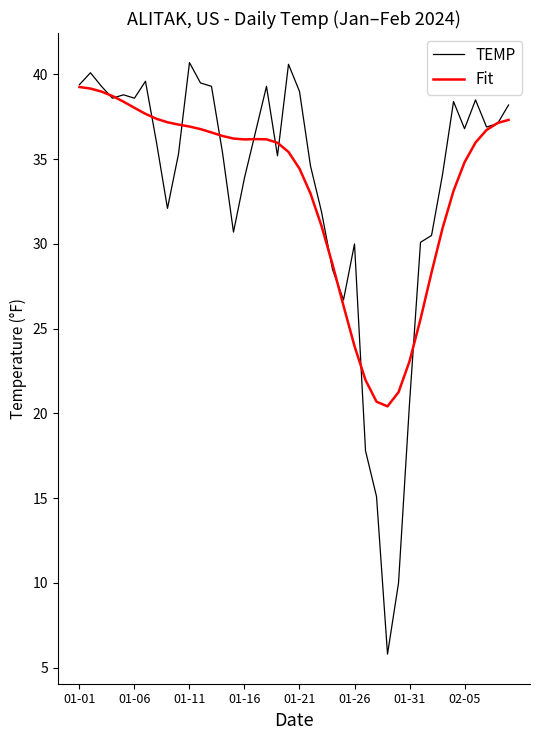

Which series has the largest range (max minus min)?

TEMP